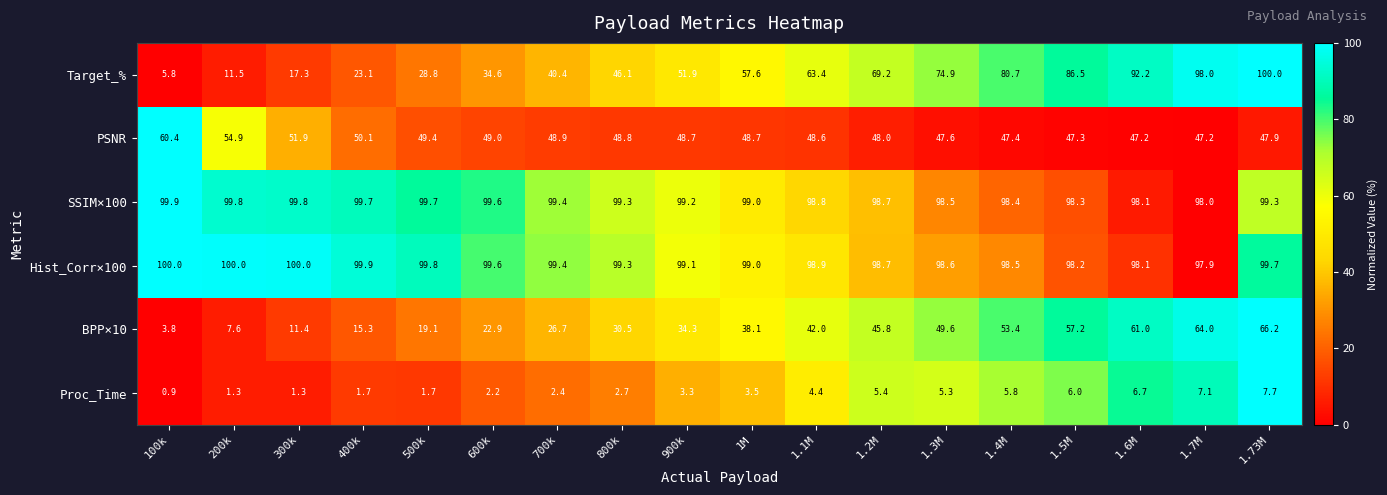

What is the spread (max minus min) of values at 400k?

98.2